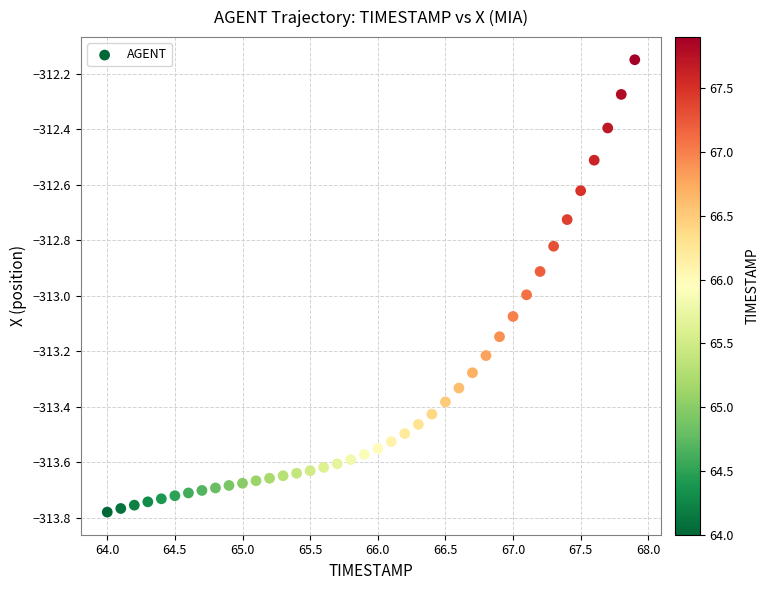

What is the range of X values (max minus min)?

3.9